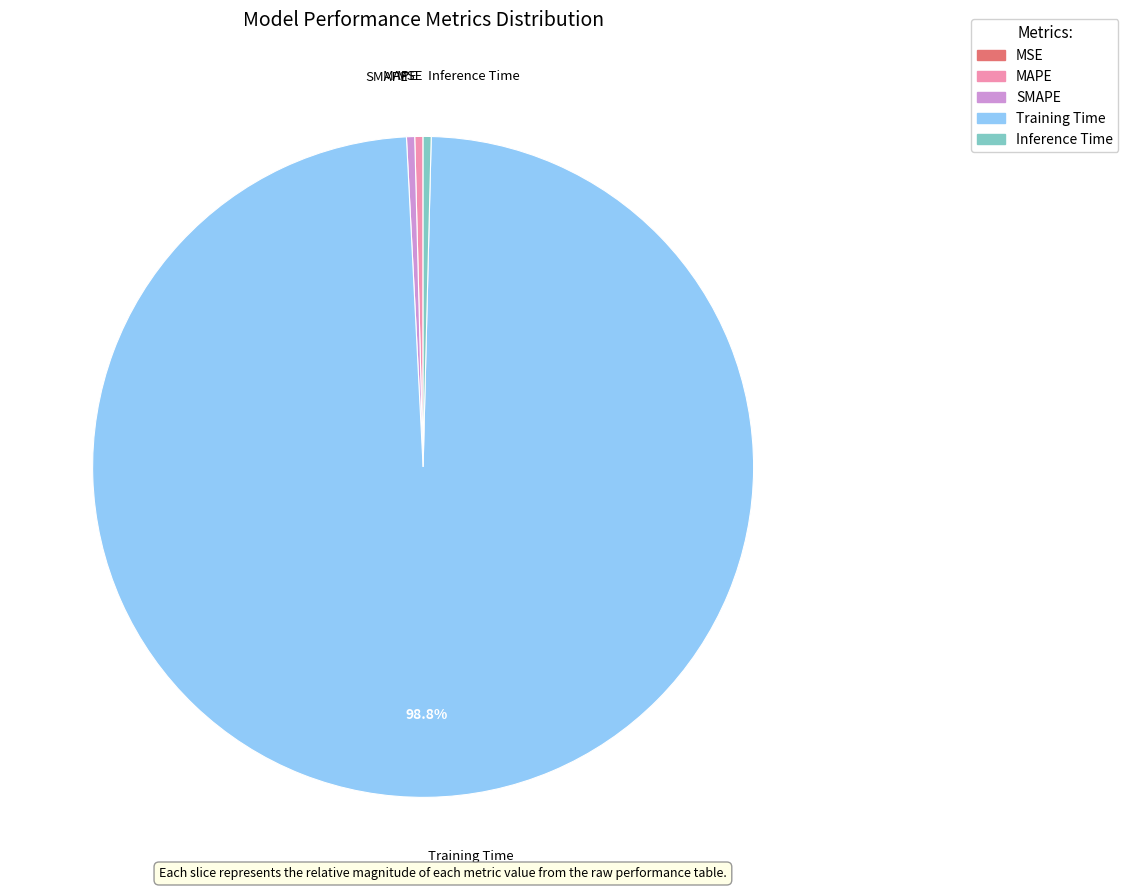

Do MAPE and Inference Time together represent more than half of the pie?

No